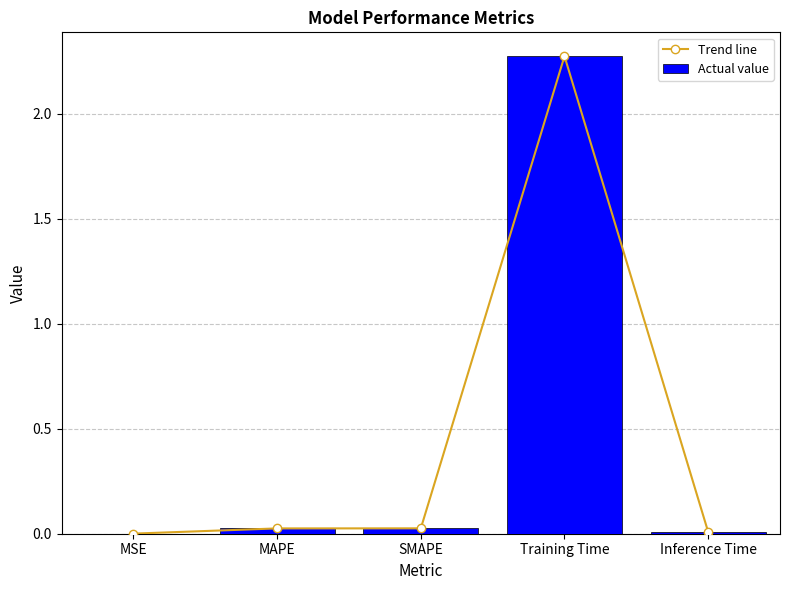

Is it true that Trend line equals 0.0 at Inference Time?

False